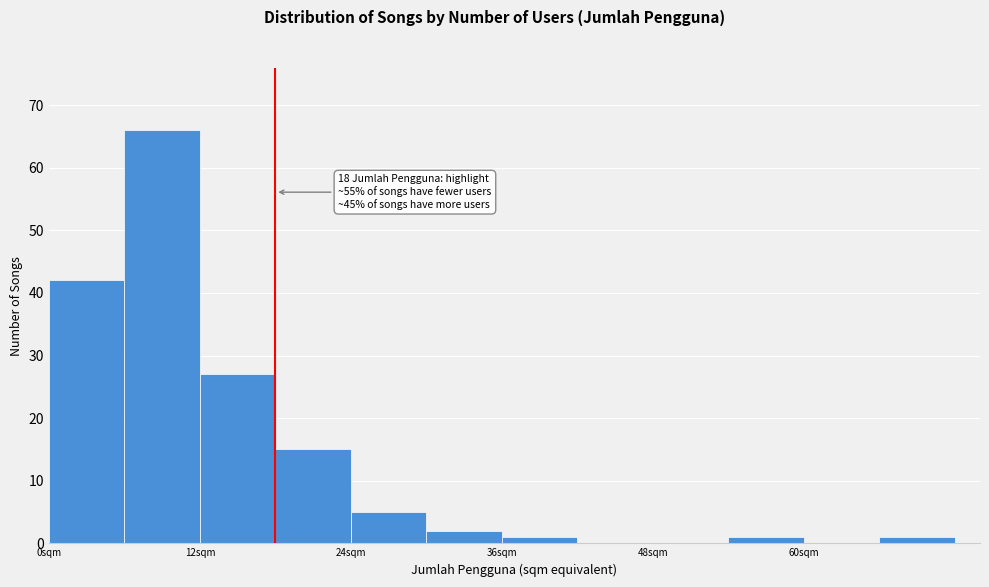

Read against the x-axis, roughly where is the centre of the tallest bar?

10